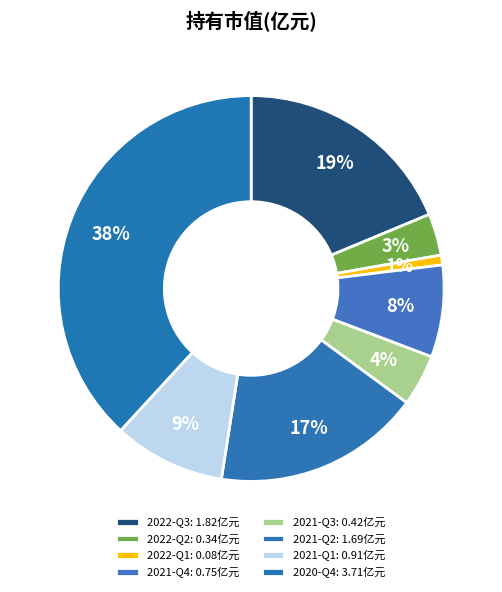

Between 2021-Q4 and 2020-Q4, which is larger?

2020-Q4